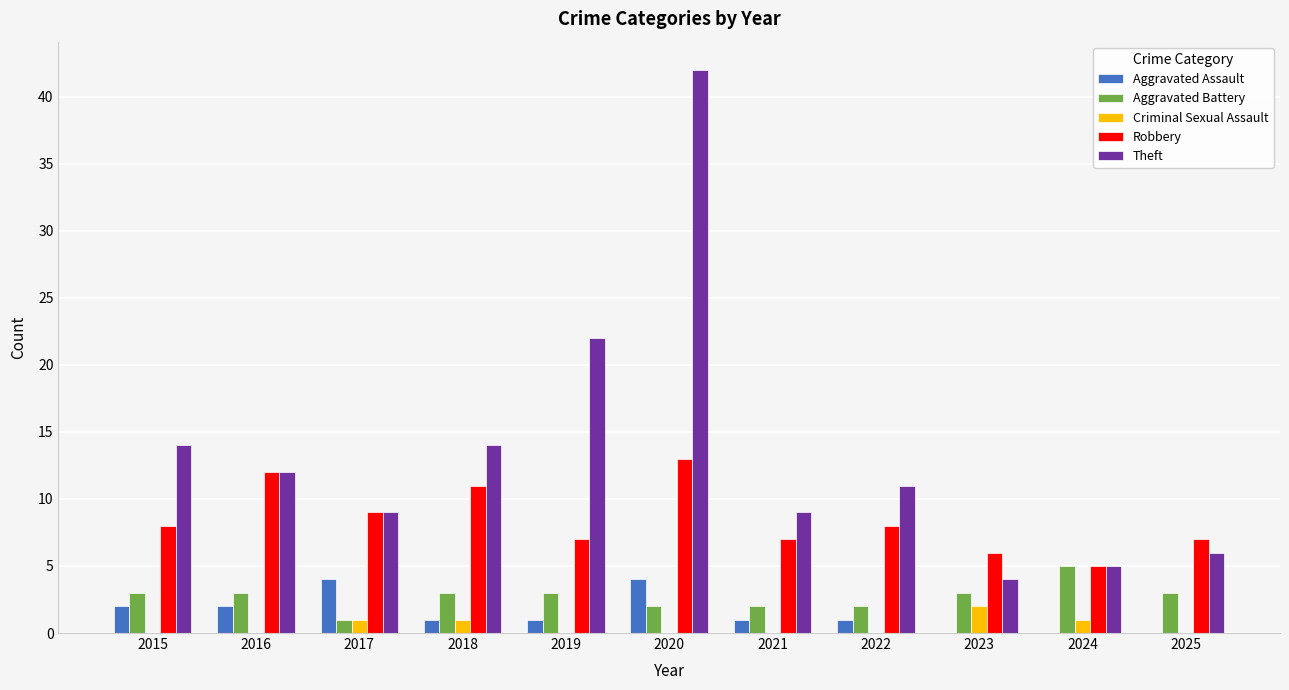

Are the bars grouped side by side (vs. stacked)?

Yes